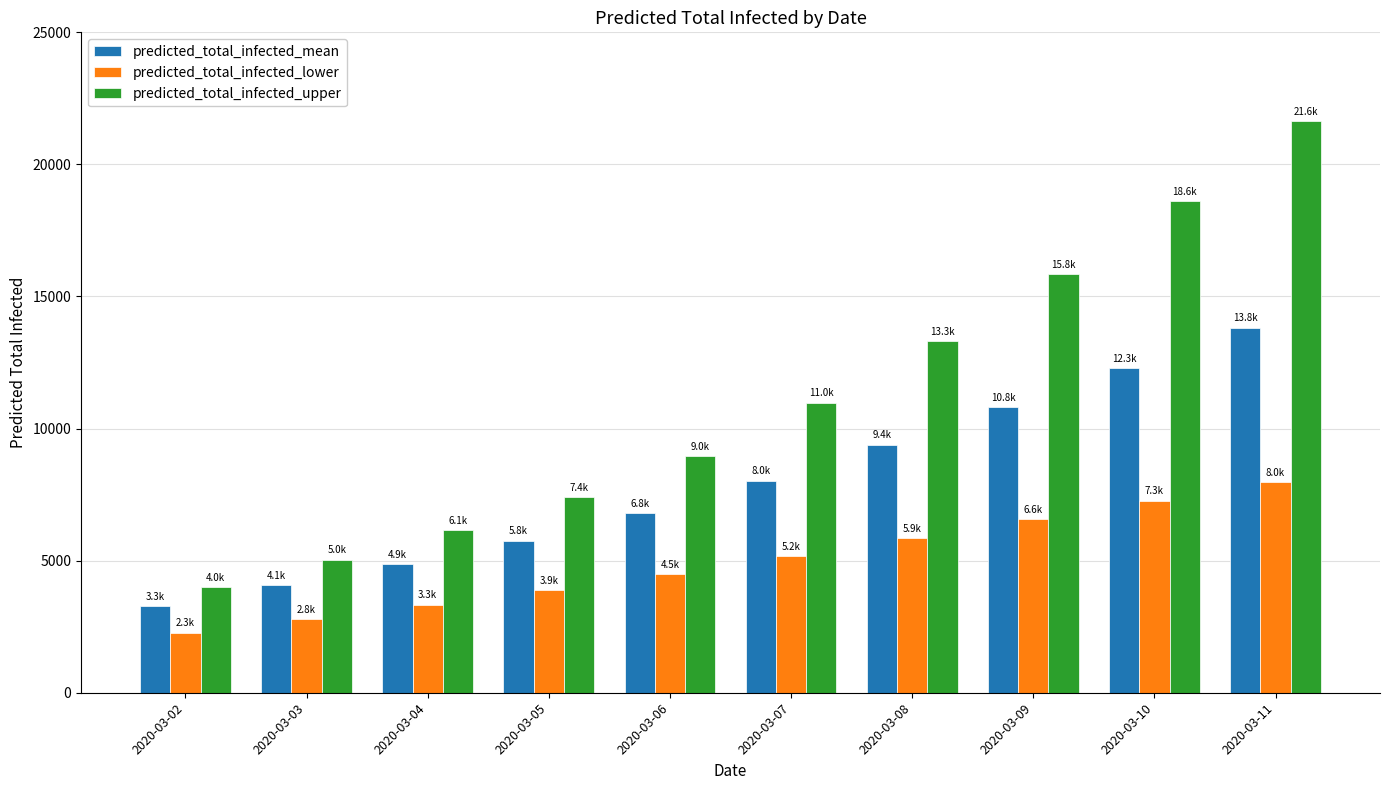

Is it true that predicted_total_infected_lower equals 9926 at 2020-03-10?

False